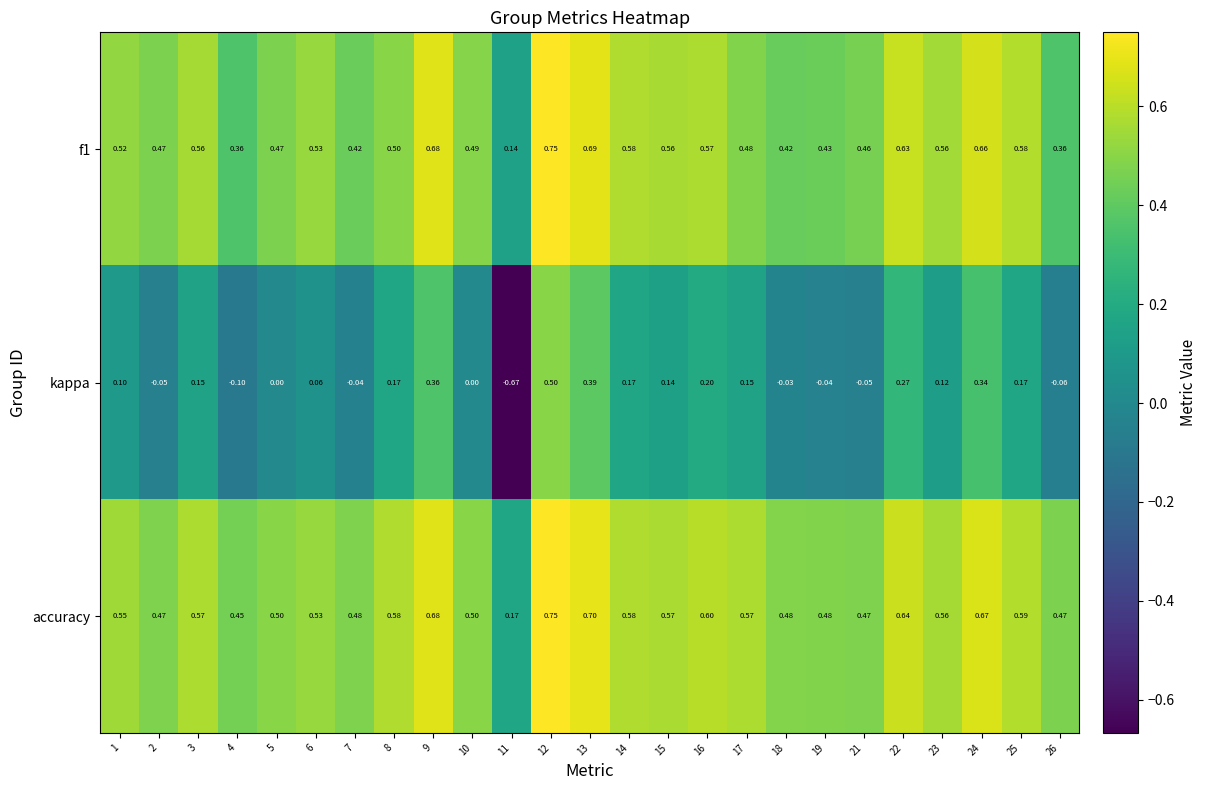

Which series changed the most between 13 and 24?

kappa